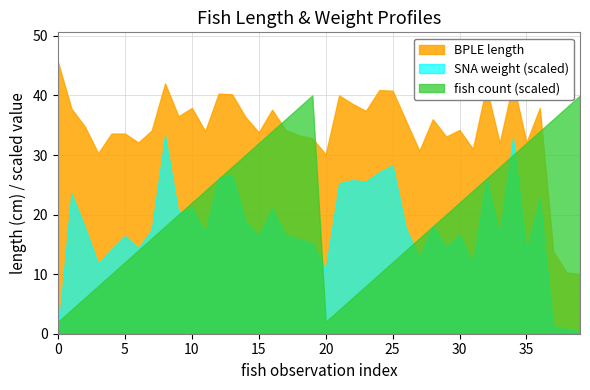

Which series has the largest total across all categories?

BPLE length